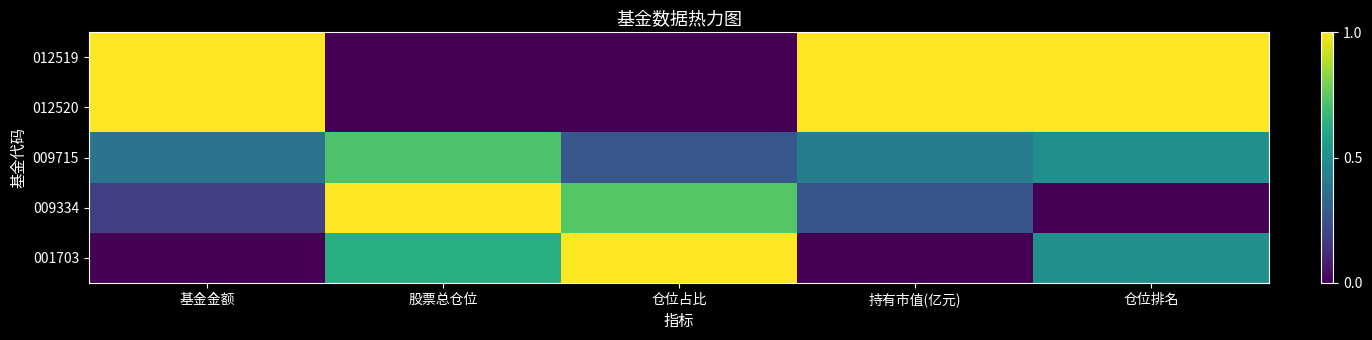

Rank the series by their maximum value, from highest to lowest.

012519, 012520, 009334, 001703, 009715